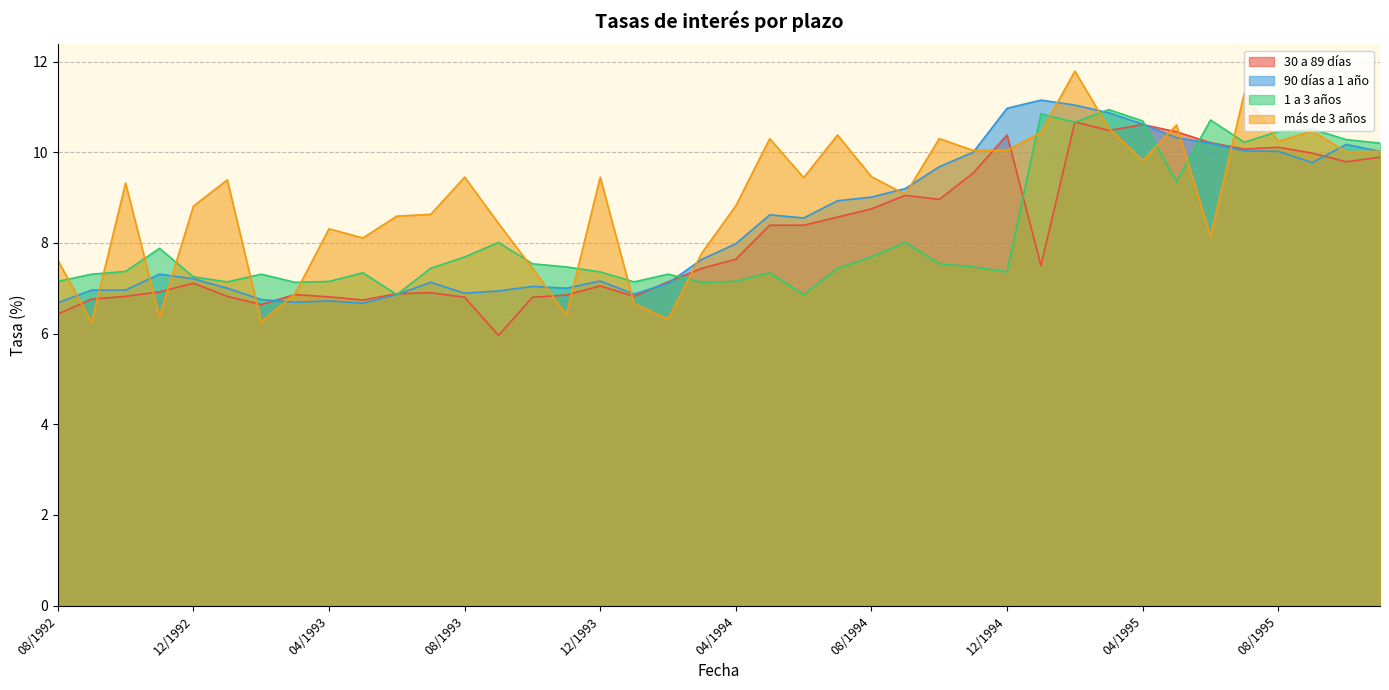

What are all the series names shown in the legend?

30 a 89 días, 90 días a 1 año, 1 a 3 años, más de 3 años